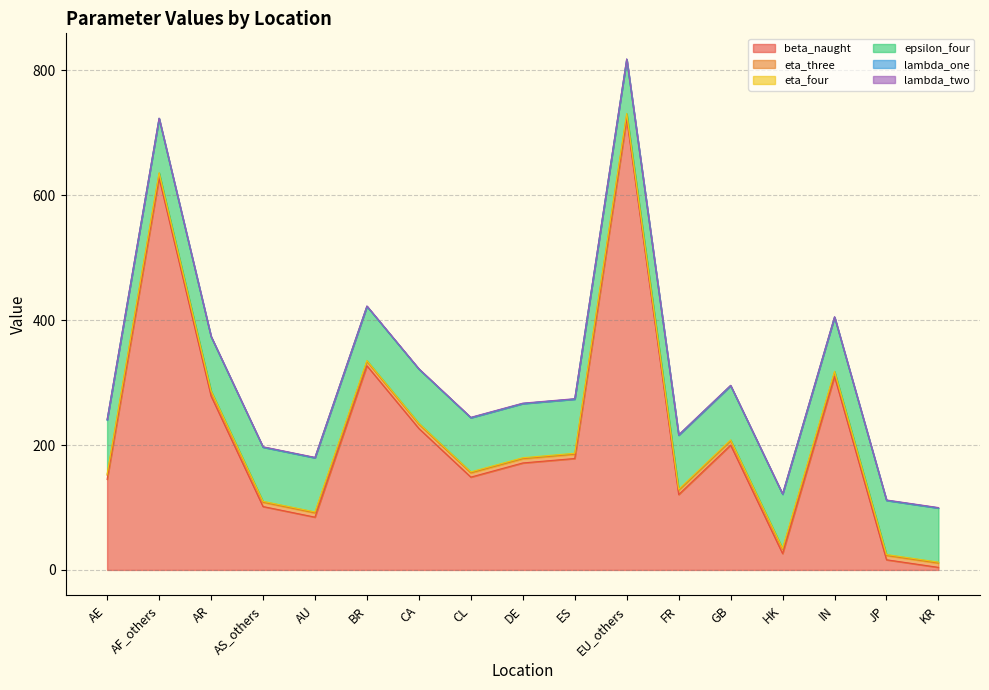

What are all the series names shown in the legend?

beta_naught, eta_three, eta_four, epsilon_four, lambda_one, lambda_two